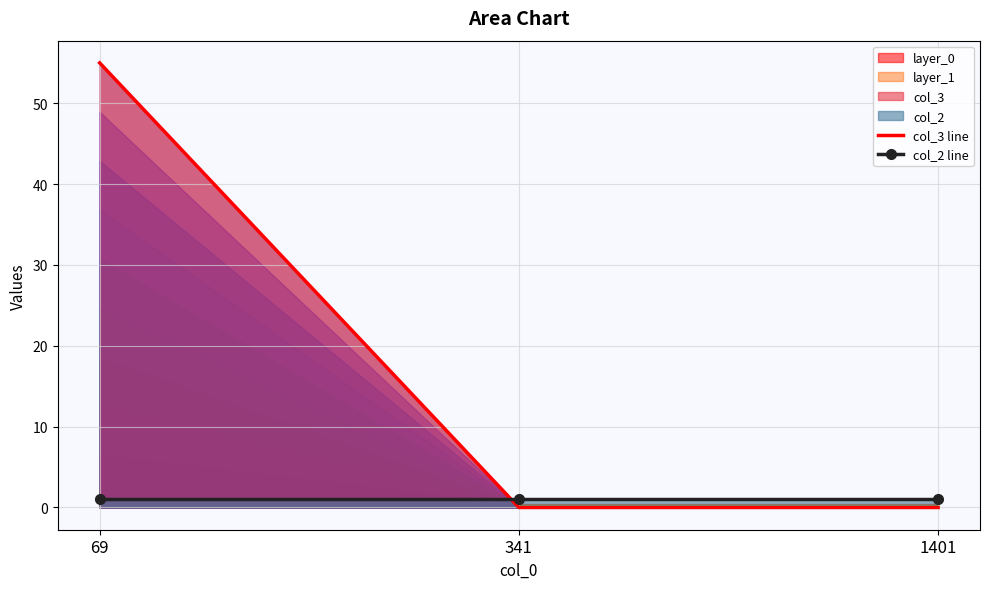

What is the total value across all series at 341?

1